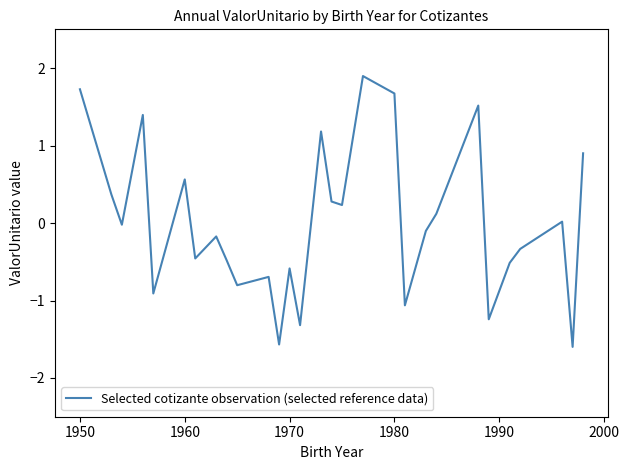

What is the maximum value shown in the chart?

1.9